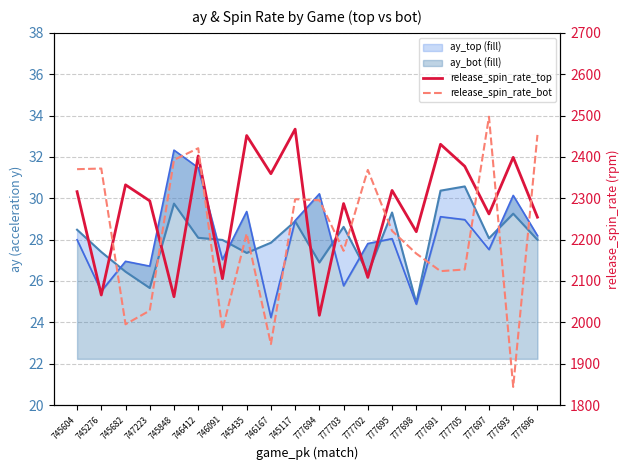

Where is the first local maximum for release_spin_rate_top?

745682